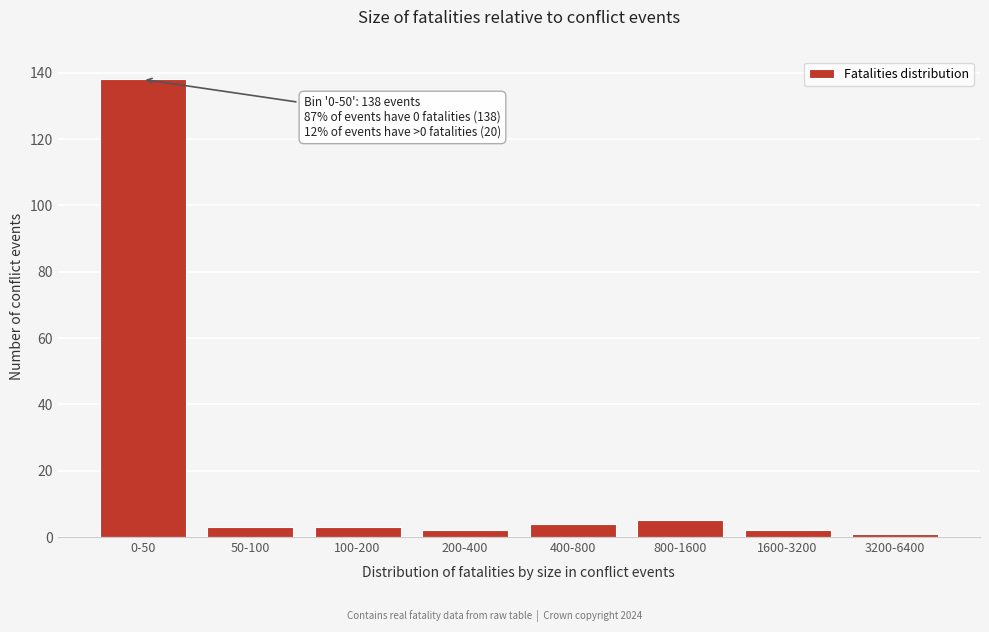

Reading left to right, list all the values displayed in this chart.

0-50=138	50-100=3	100-200=3	200-400=2	400-800=4	800-1600=5	1600-3200=2	3200-6400=1